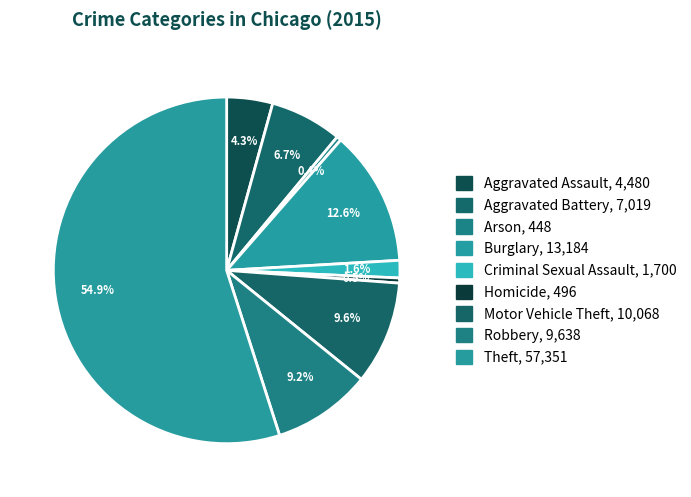

What is the change in value from Burglary to Robbery?

-3546